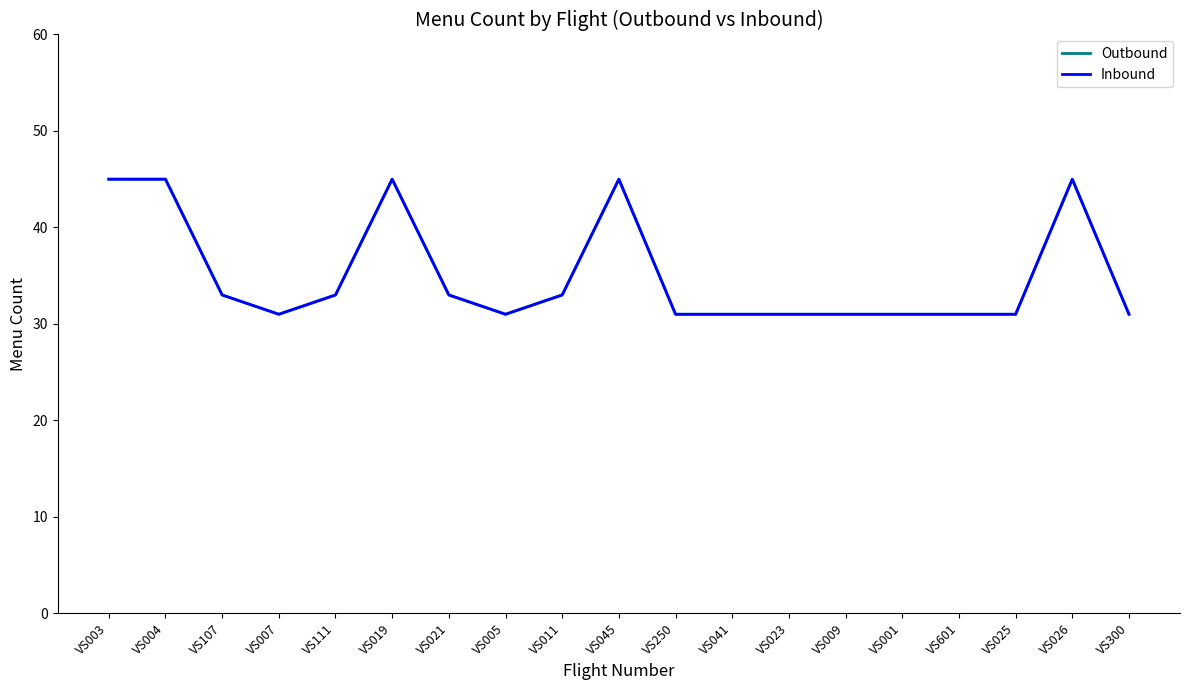

What is the difference between the maximum and minimum values in the Outbound series?

14